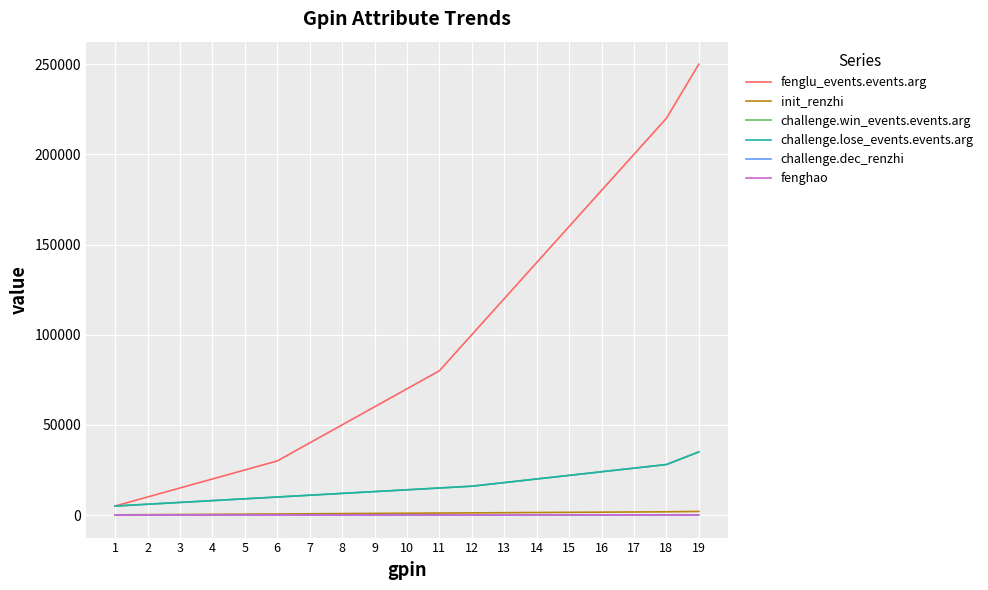

Is this an area chart (filled region under the line)?

No